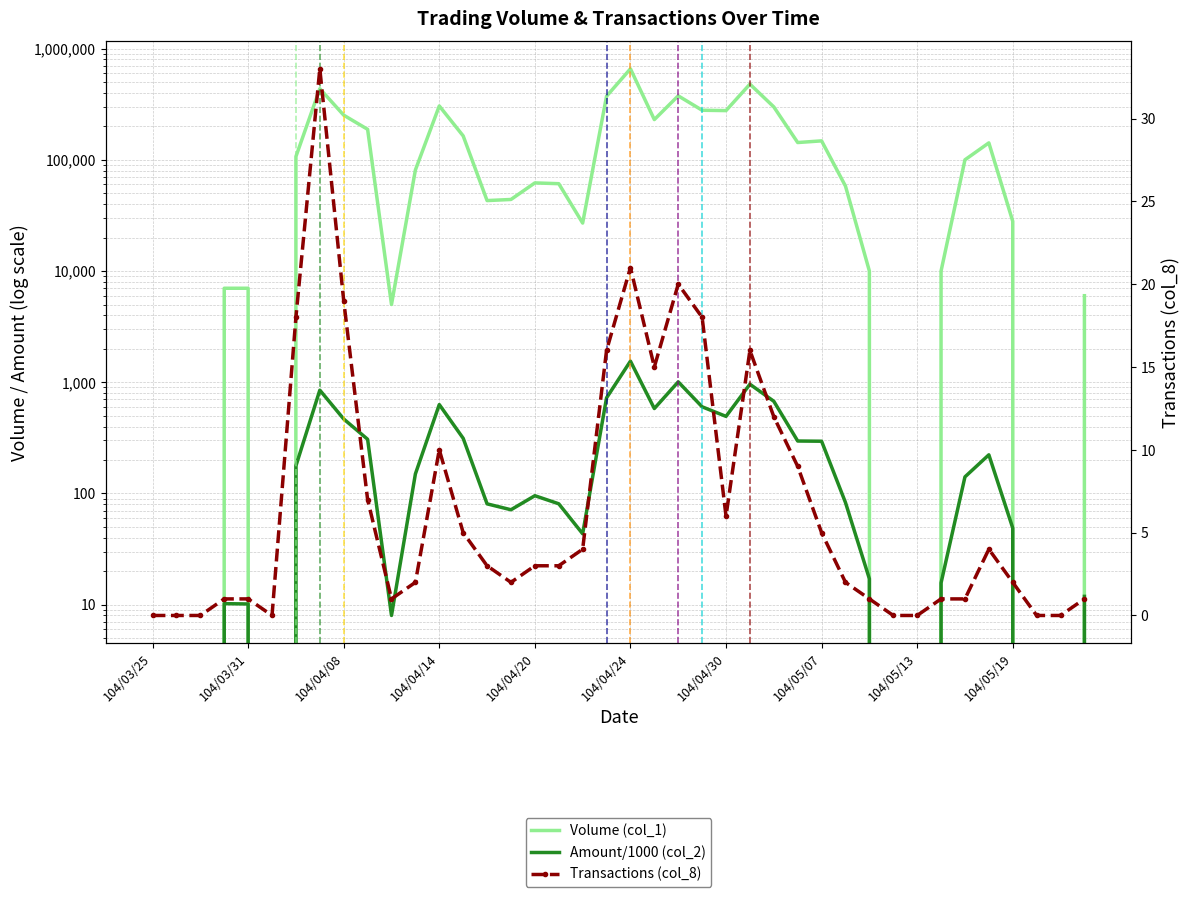

What is the difference between the second highest and second lowest values in the Transactions (col_8) series?

21.0